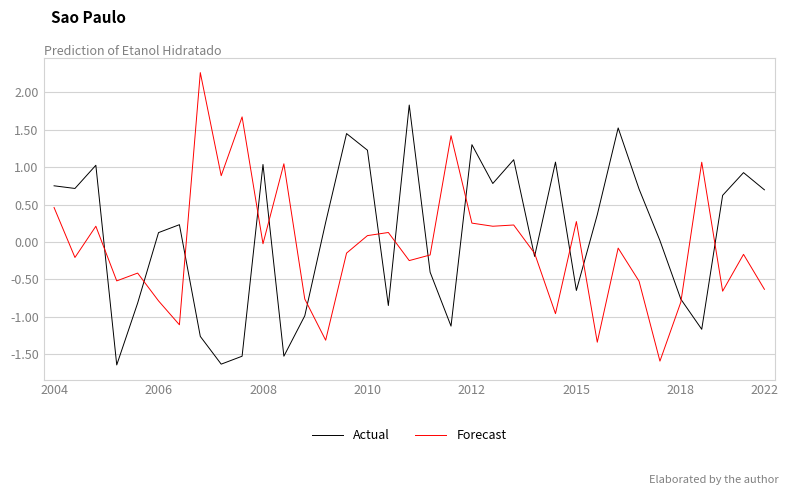

How many values in Actual are above zero?

21